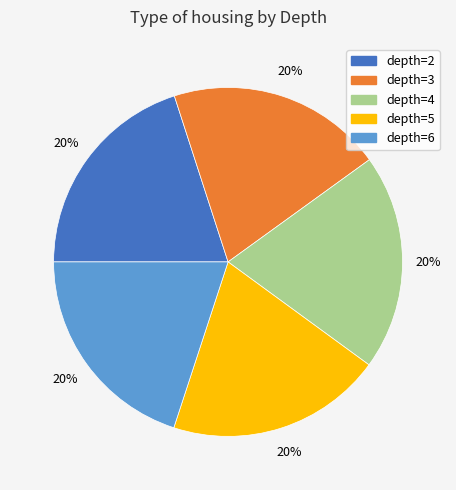

Is there a majority slice in this chart?

No